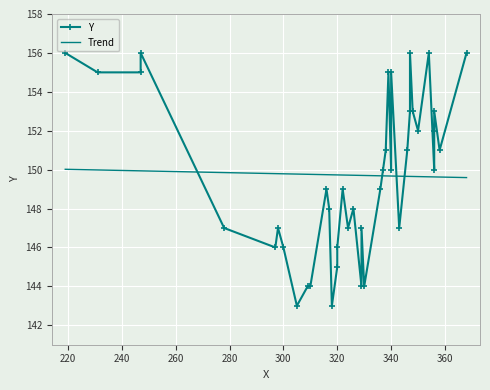

True or false: the data shows 155 at 231.

True